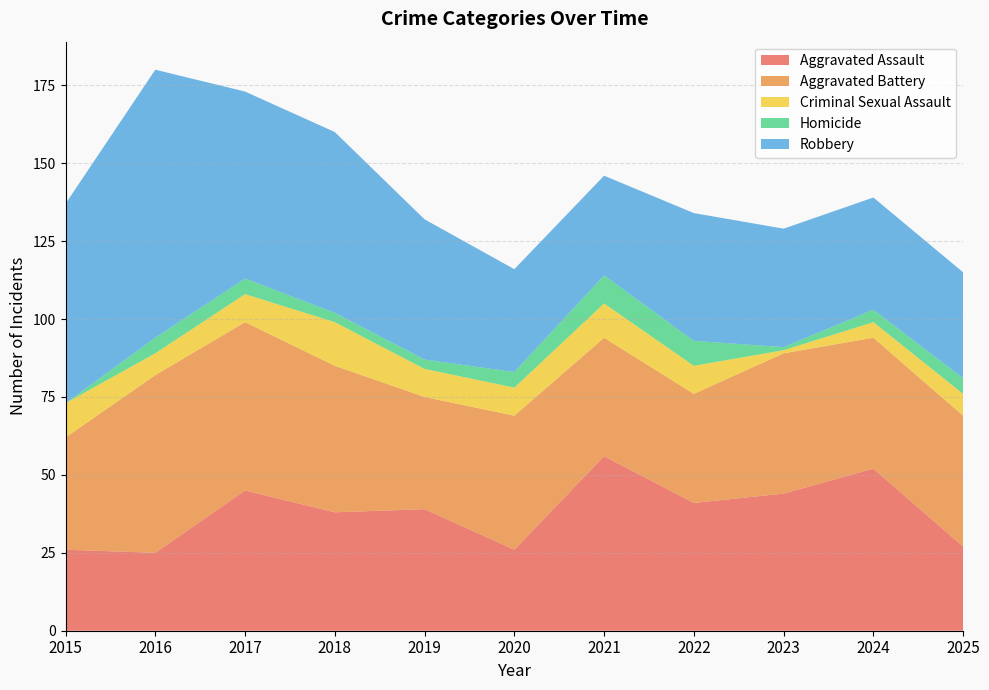

Reading left to right, transcribe all the data shown in this chart.

Aggravated Assault: 2015=26	2016=25	2017=45	2018=38	2019=39	2020=26	2021=56	2022=41	2023=44	2024=52	2025=27
Aggravated Battery: 2015=36	2016=57	2017=54	2018=47	2019=36	2020=43	2021=38	2022=35	2023=45	2024=42	2025=42
Criminal Sexual Assault: 2015=11	2016=7	2017=9	2018=14	2019=9	2020=9	2021=11	2022=9	2023=1	2024=5	2025=7
Homicide: 2015=0	2016=5	2017=5	2018=3	2019=3	2020=5	2021=9	2022=8	2023=1	2024=4	2025=5
Robbery: 2015=64	2016=86	2017=60	2018=58	2019=45	2020=33	2021=32	2022=41	2023=38	2024=36	2025=34